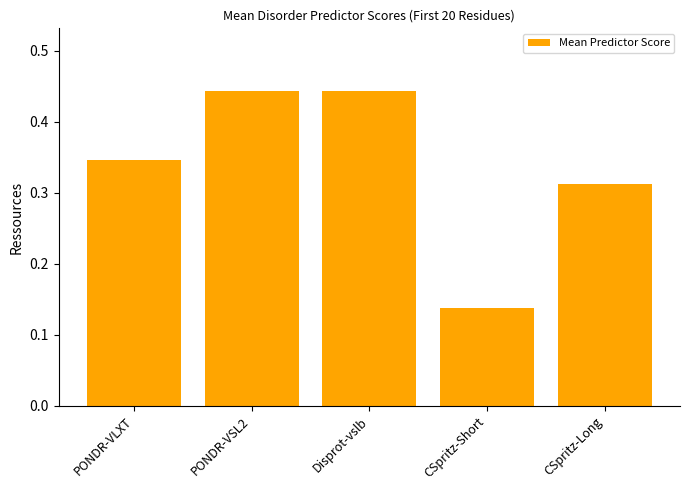

How many series are shown in this chart?

1